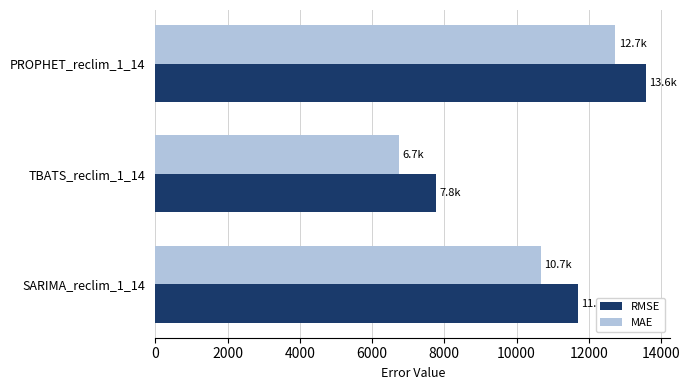

What is the approximate value of MAE at TBATS_reclim_1_14?

6743.7